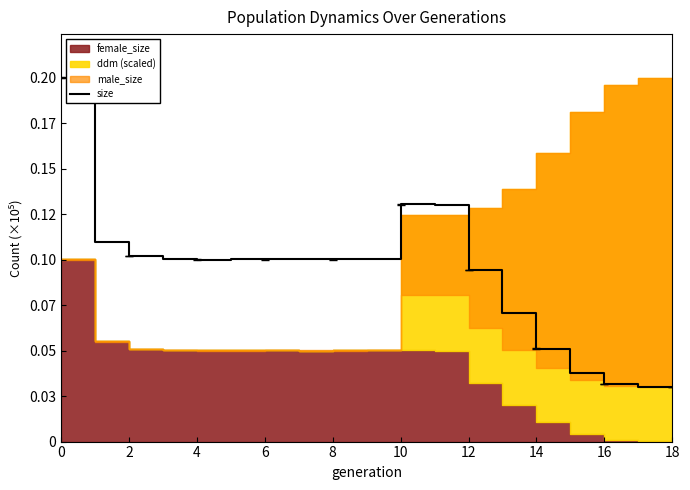

True or false: the data shows 8204 at 18.

False